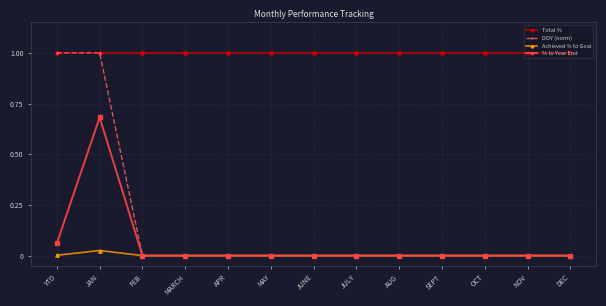

What is the difference between the highest and lowest values at FEB?

1.0